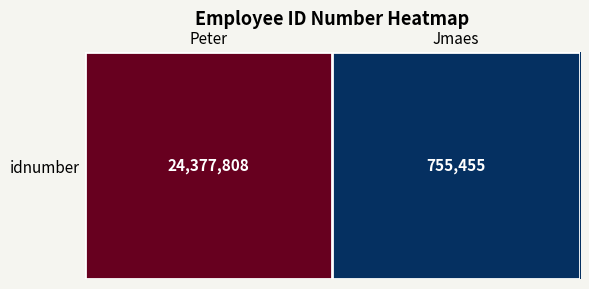

What is the change in value from Peter to Jmaes?

-23622353